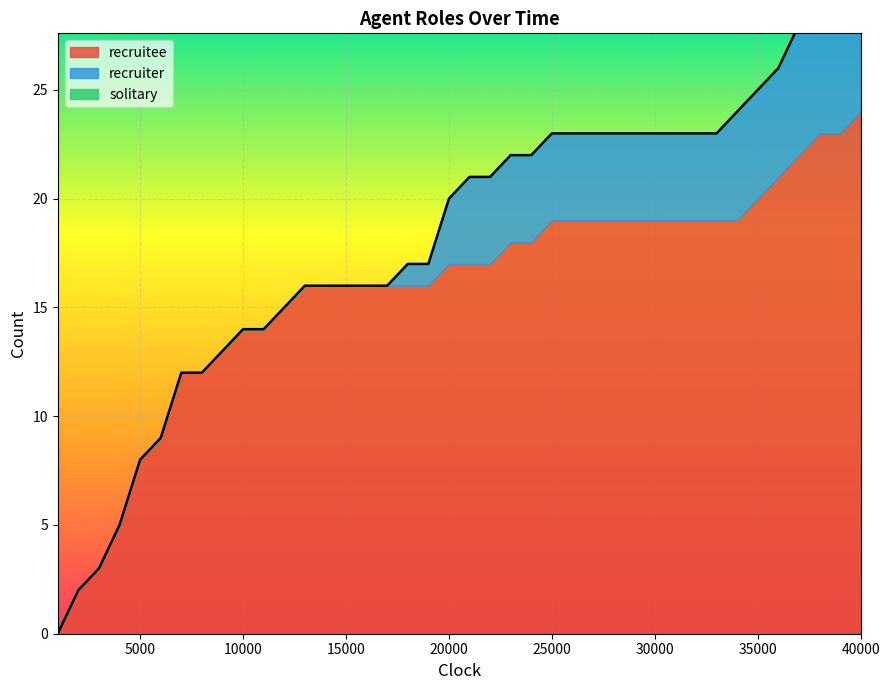

Which category has the highest value in the recruitee series?

40000